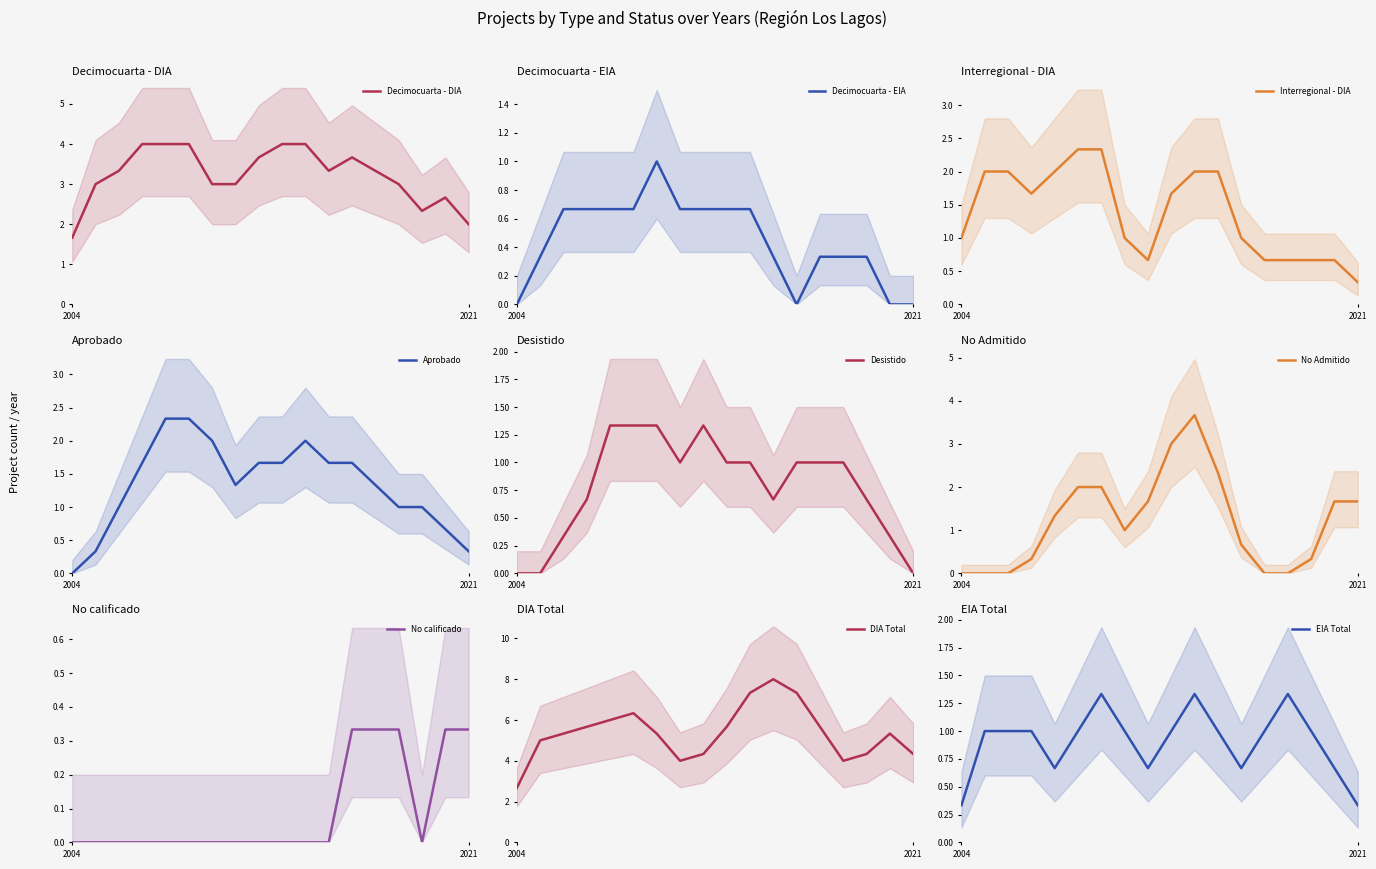

The DIA series shows 3 at 2005. True or false?

False